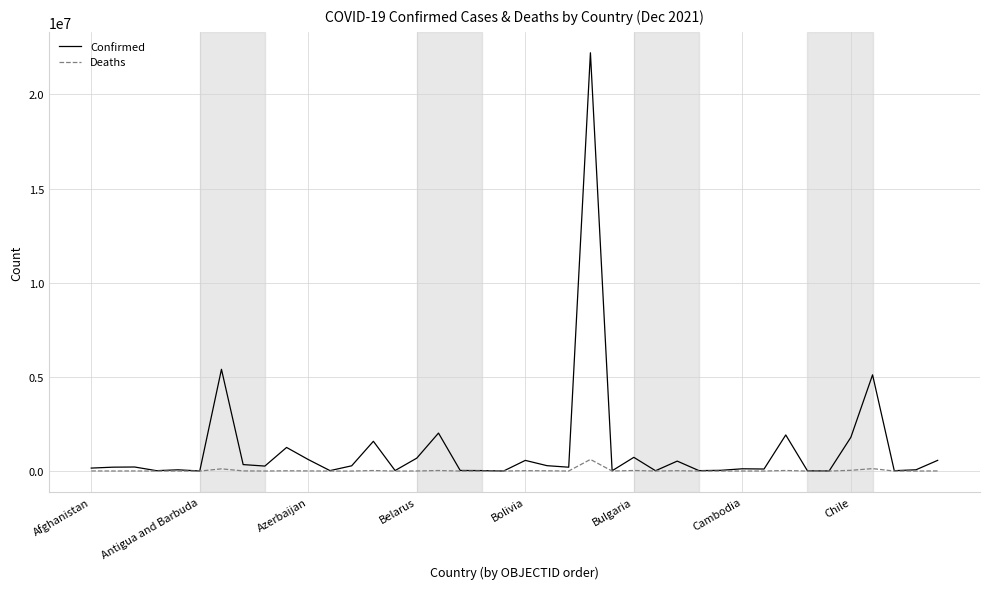

Which series has the largest total across all categories?

Confirmed